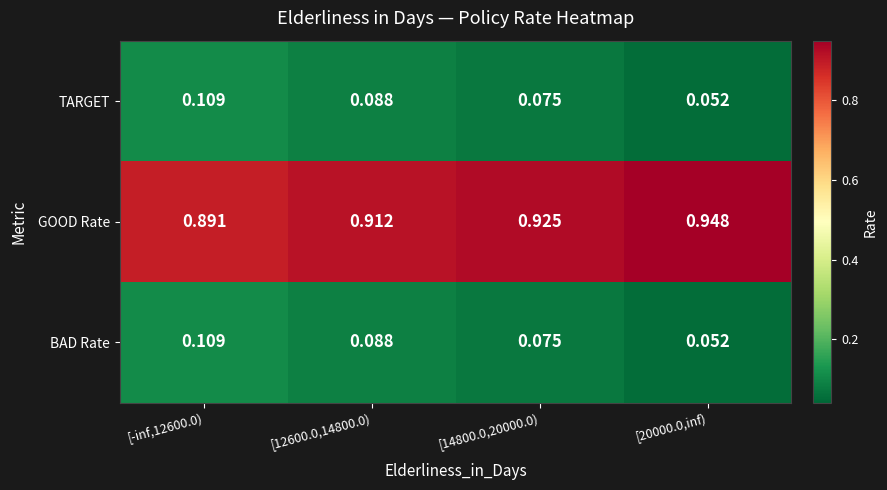

Which series has the largest total across all categories?

GOOD Rate